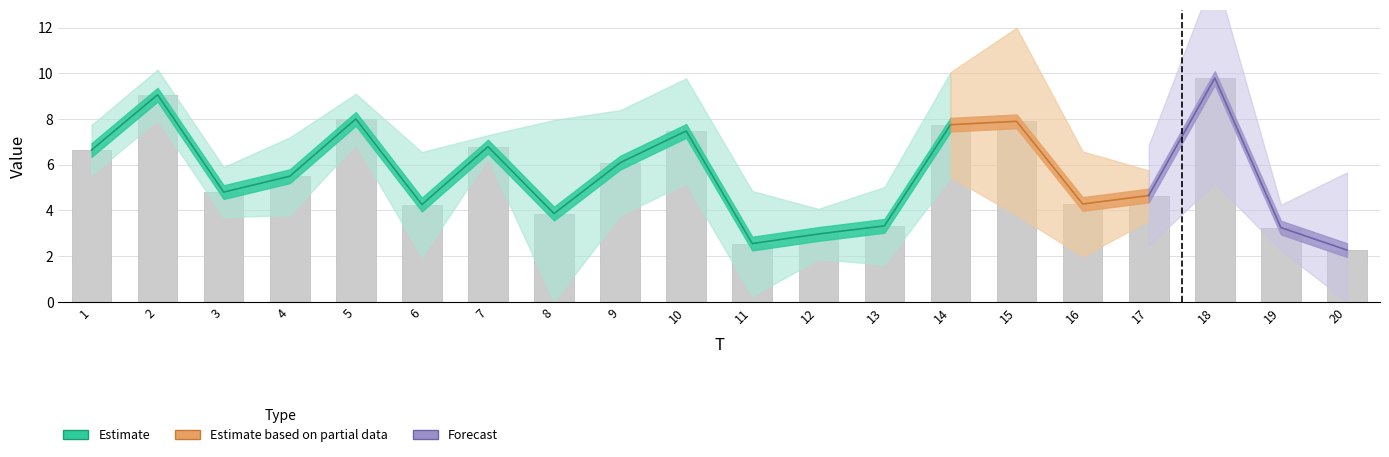

List the labels in order of value, smallest first.

20, 11, 12, 19, 13, 8, 6, 16, 17, 3, 4, 9, 1, 7, 10, 14, 15, 5, 2, 18